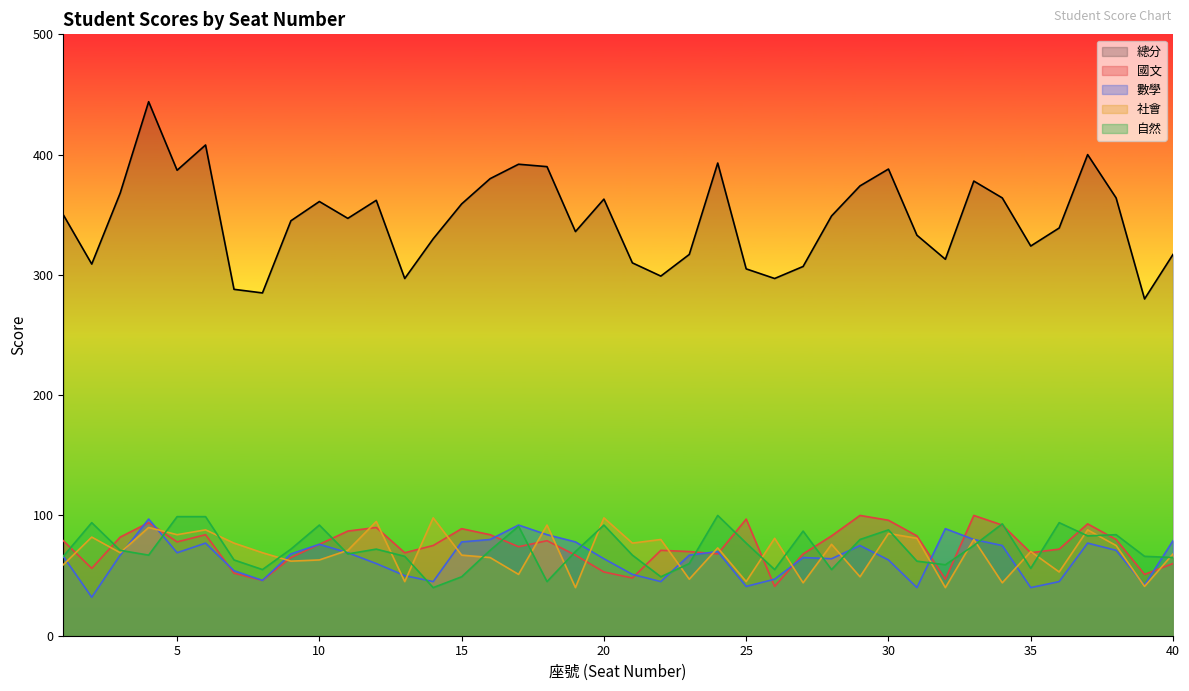

What value does the 國文 series have at 39, to the nearest 5?

50